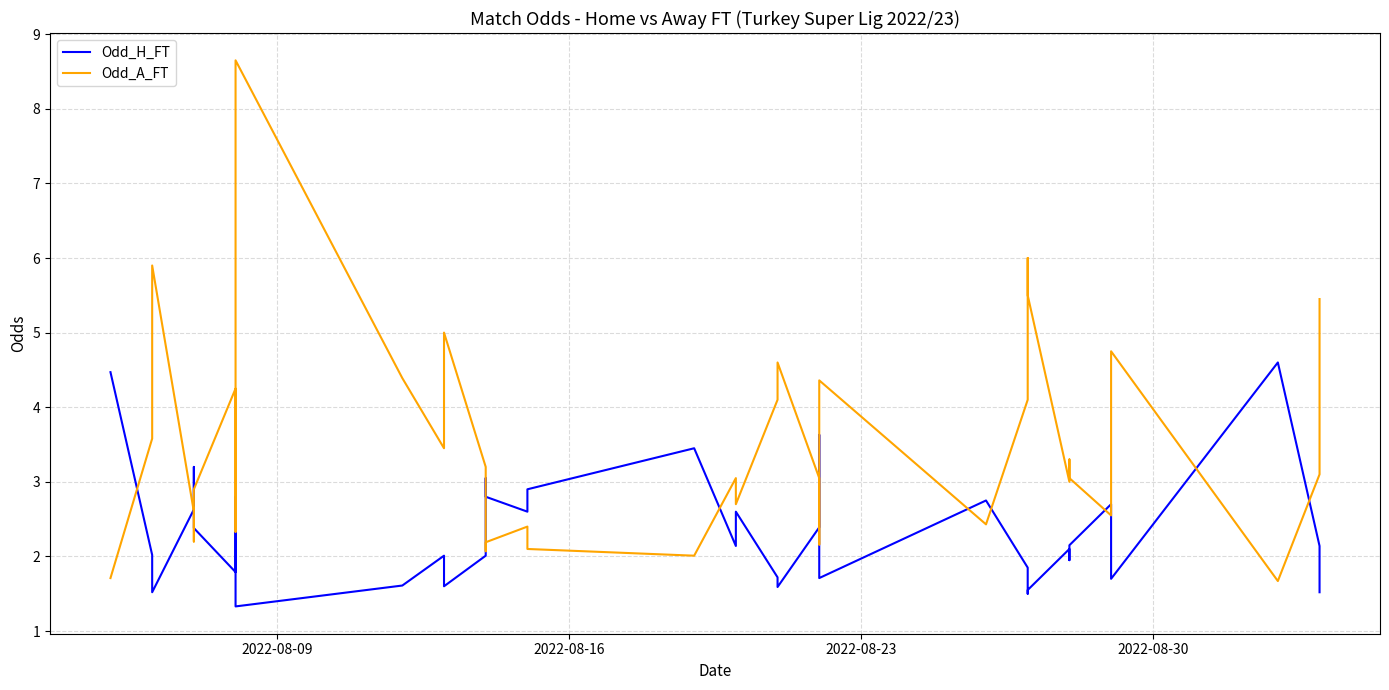

What are all the series names shown in the legend?

Odd_H_FT, Odd_A_FT